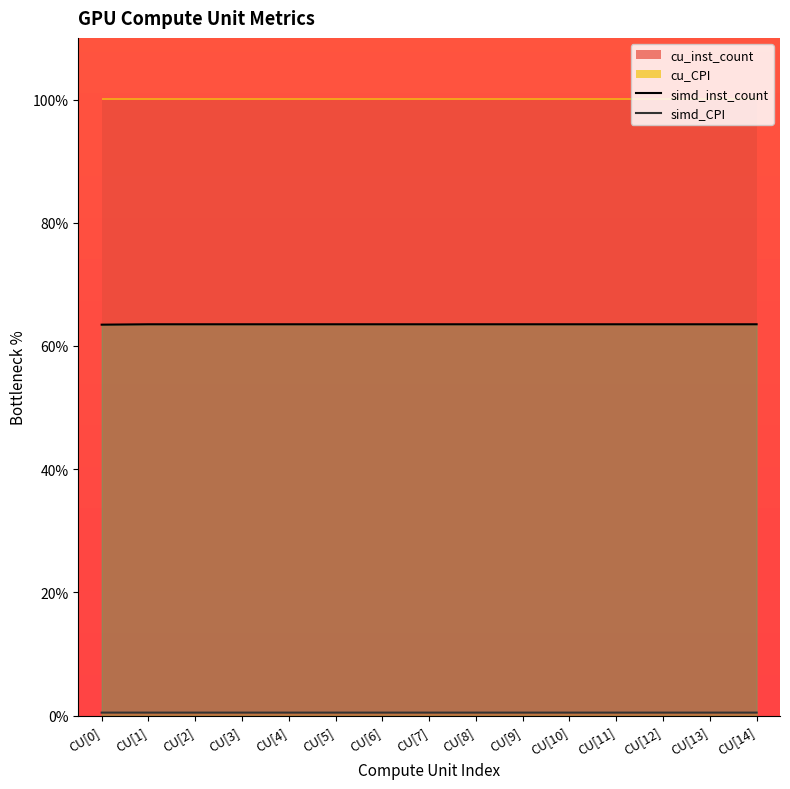

Is it true that simd_inst_count equals 17.6 at CU[9]?

False